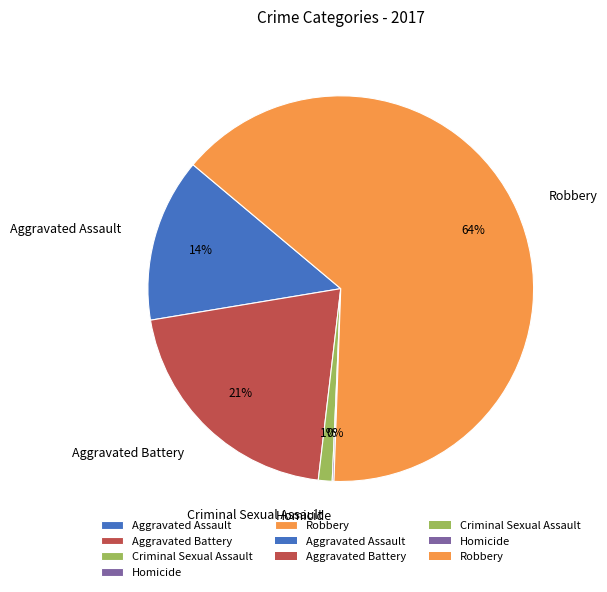

To the nearest percent, what percentage of the pie is Robbery?

64%